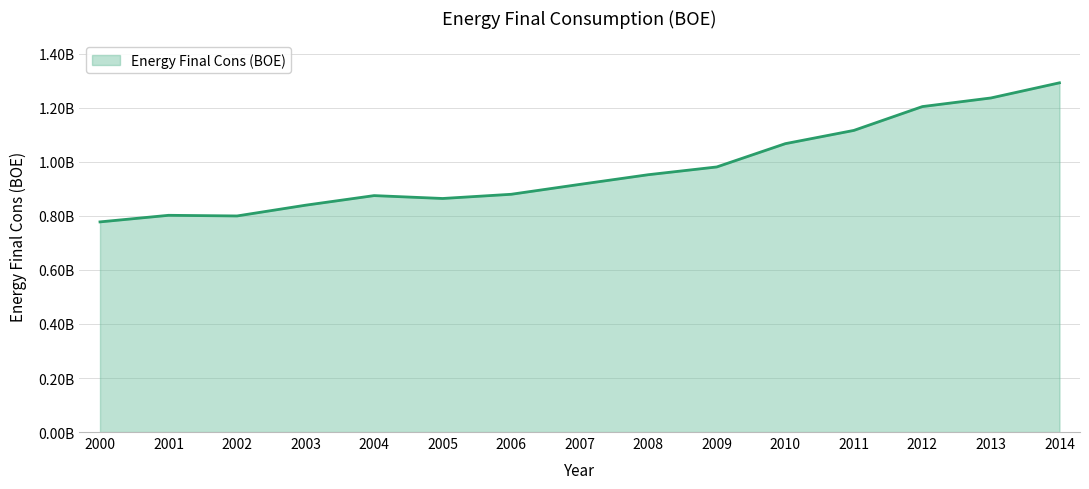

Which has a higher value, 2014 or 2003?

2014